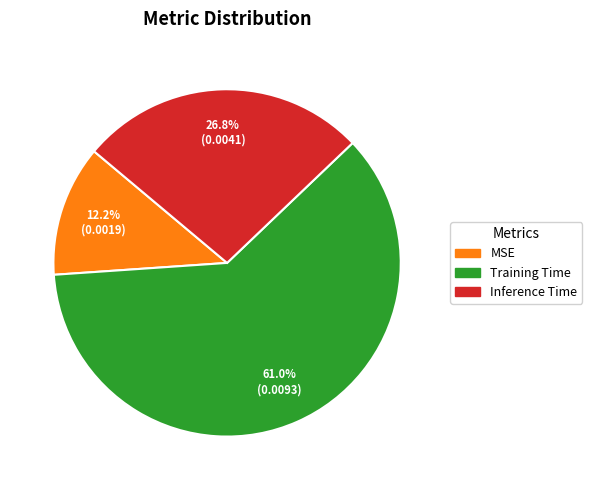

How many segments does this pie chart have?

3